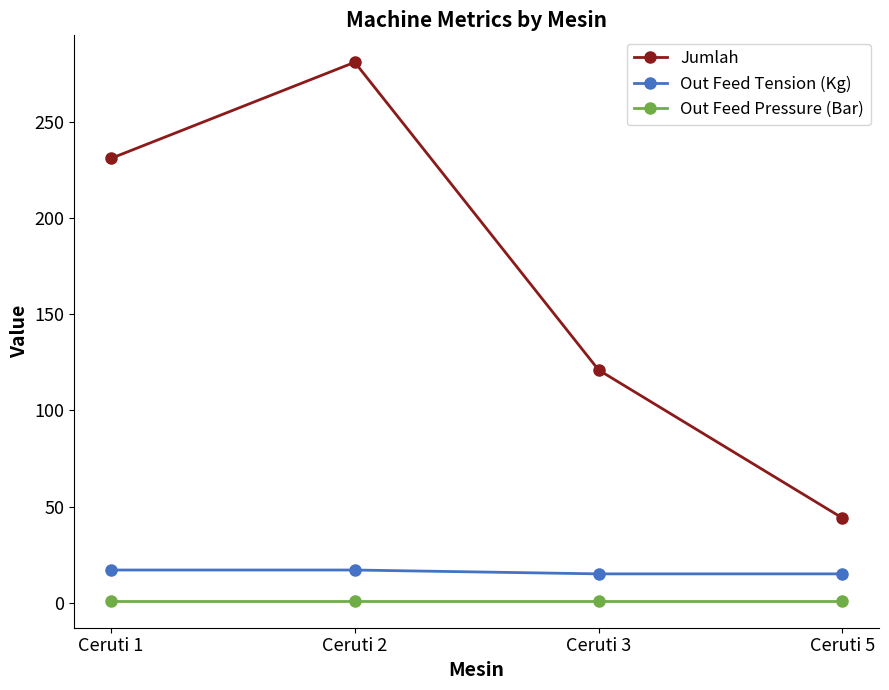

True or false: Jumlah has more than 2 interior local peaks.

False